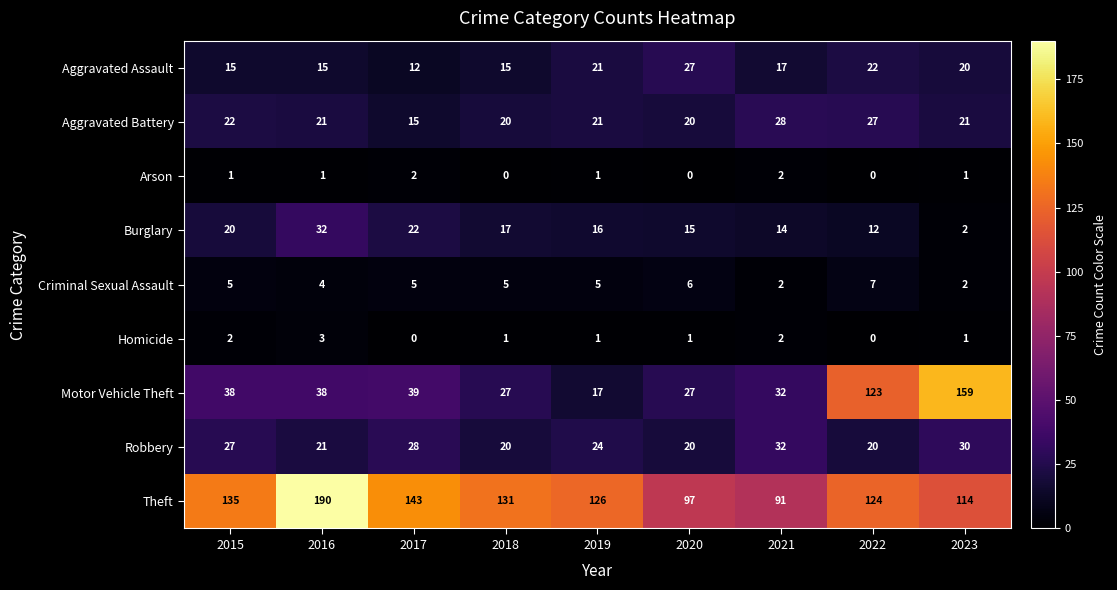

List the labels in order of Burglary value, largest first.

2016, 2017, 2015, 2018, 2019, 2020, 2021, 2022, 2023